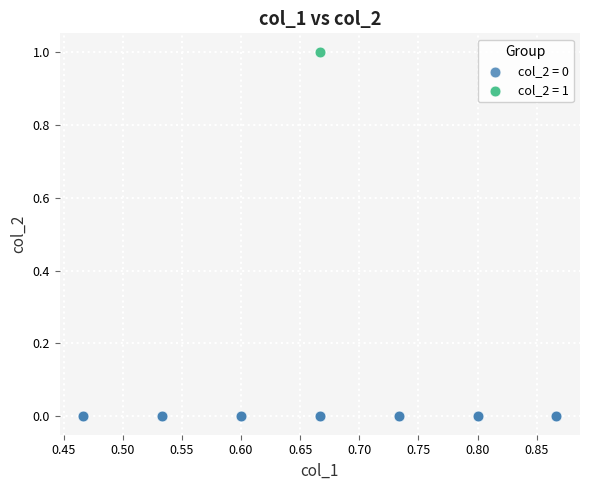

Which series contains the highest Y value?

col_2 = 1